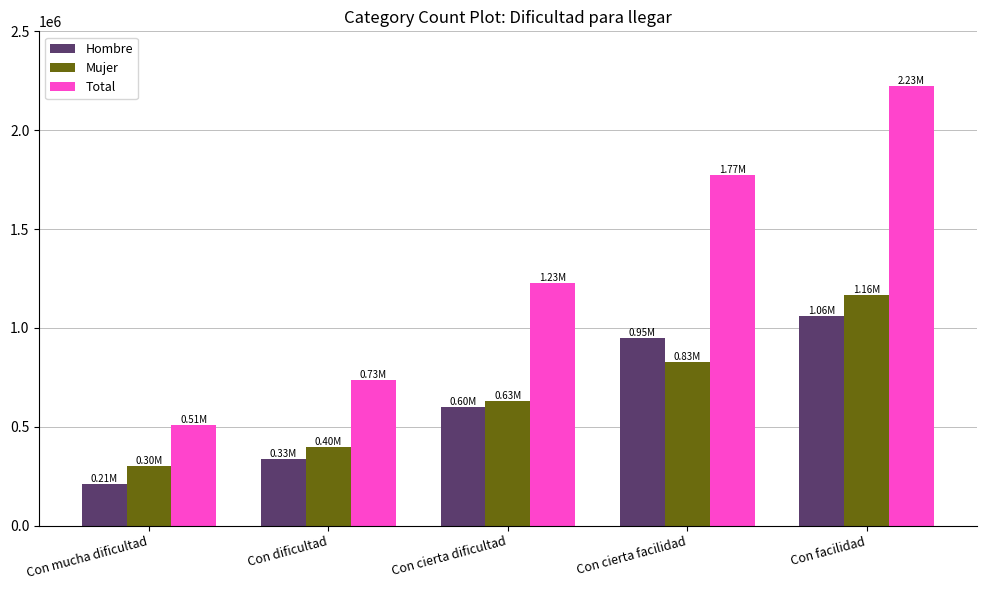

What is the label of the 2nd bar from the right?

Con cierta facilidad